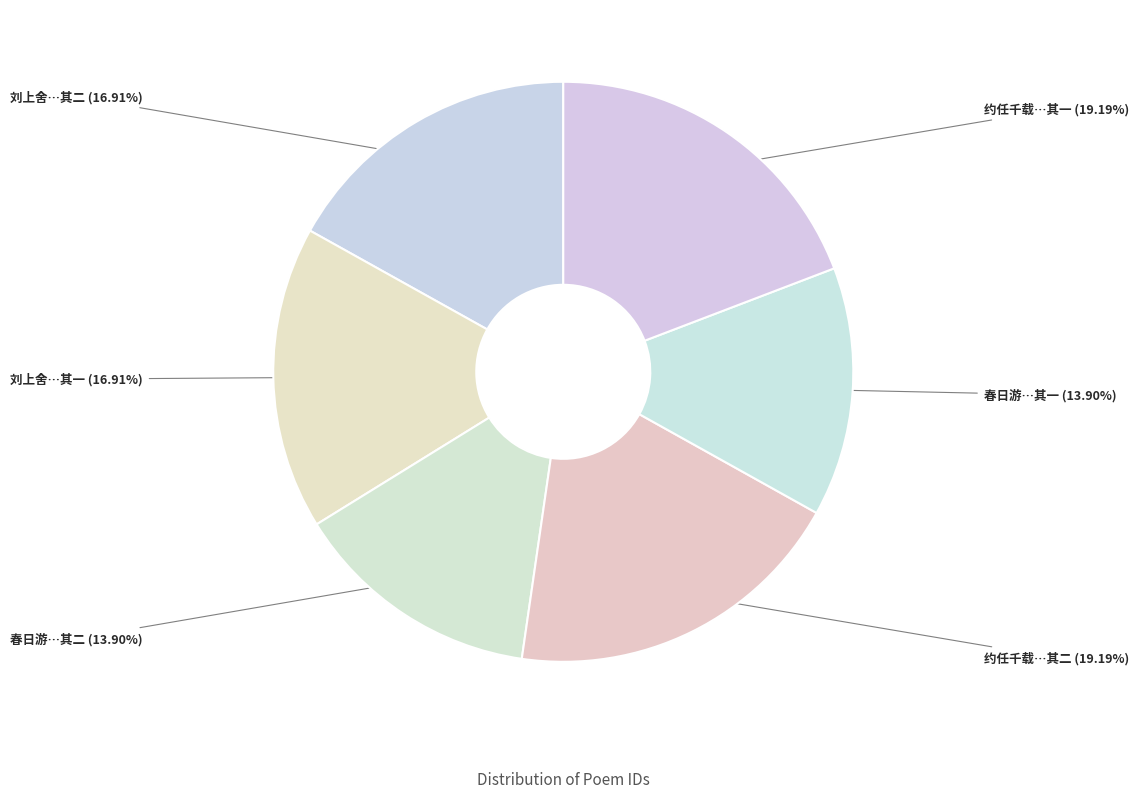

Rank the categories by value from highest to lowest.

约任千载大卿同王万里杨仲博汎湖任赋二诗和其韵 其二, 约任千载大卿同王万里杨仲博汎湖任赋二诗和其韵 其一, 刘上舍携酒有诗和其韵 其一, 刘上舍携酒有诗和其韵 其二, 春日游仁园见壁间咏菊诗和其韵 其二, 春日游仁园见壁间咏菊诗和其韵 其一